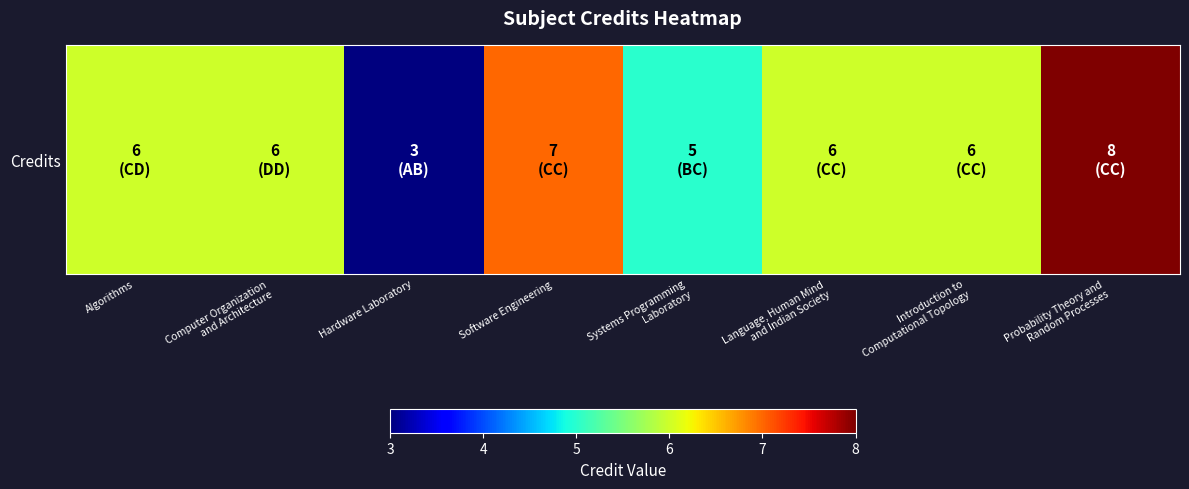

Rank the categories by value from highest to lowest.

Probability Theory and
Random Processes, Software Engineering, Algorithms, Computer Organization
and Architecture, Language, Human Mind
and Indian Society, Introduction to
Computational Topology, Systems Programming
Laboratory, Hardware Laboratory